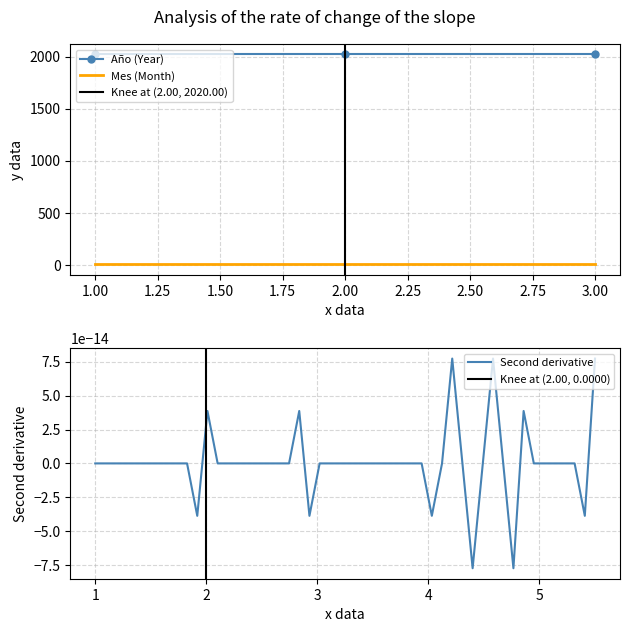

What is the maximum value for Año (Year)?

2020